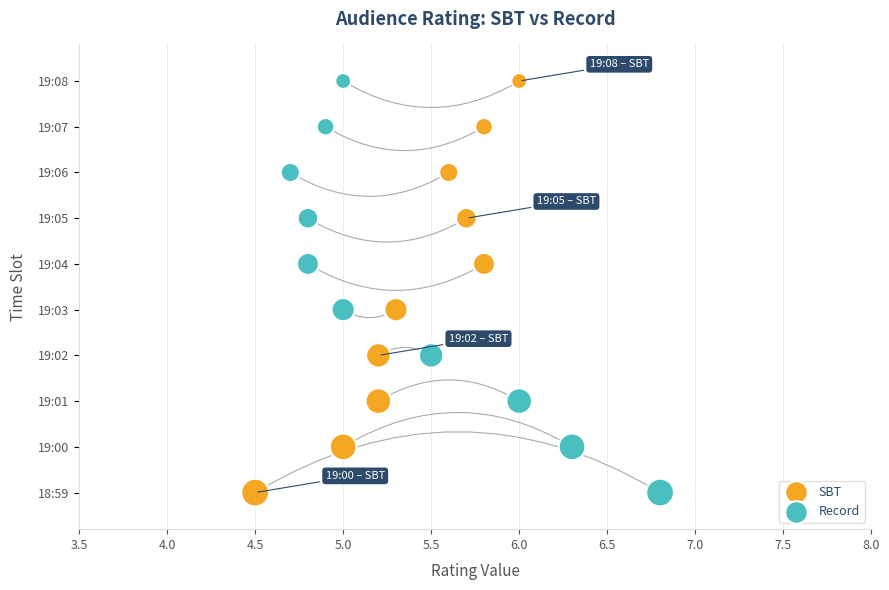

What are all the series names shown in the legend?

SBT, Record